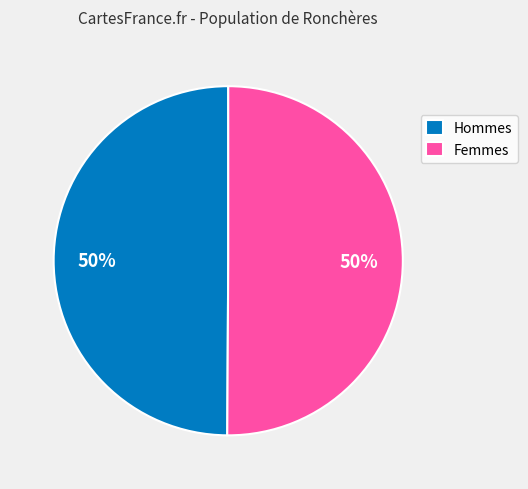

The Hommes slice represents 50% of the pie. True or false?

True